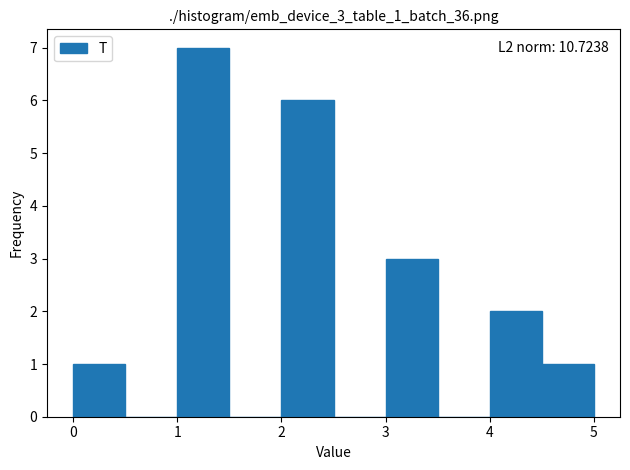

Over which range of the x-axis is the bar tallest?

1.0 to 1.5